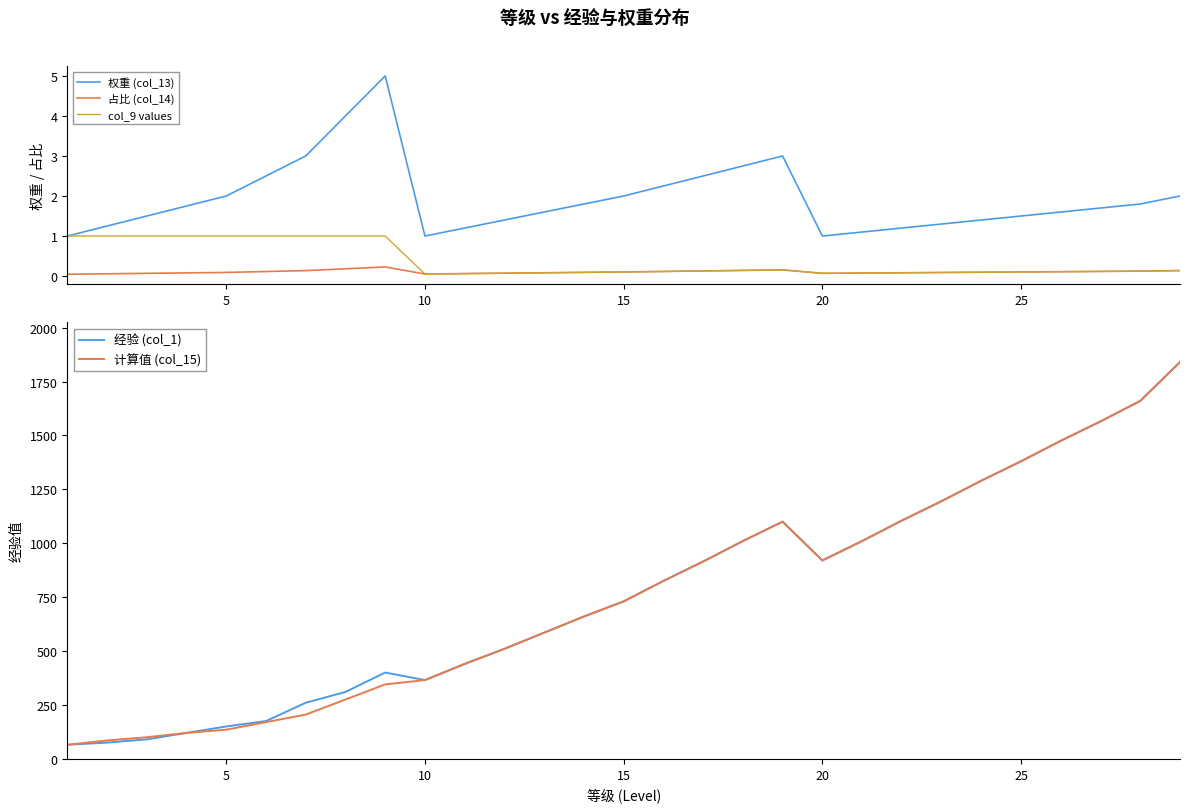

Reading right to left, what are all the values shown in this chart?

权重 (col_13): 2.0	1.8	1.7	1.6	1.5	1.4	1.3	1.2	1.1	1.0	3.0	2.8	2.5	2.2	2.0	1.8	1.6	1.4	1.2	1.0	5.0	4.0	3.0	2.5	2.0	1.8	1.5	1.2	1.0
占比 (col_14): 0.1	0.1	0.1	0.1	0.1	0.1	0.1	0.1	0.1	0.1	0.2	0.1	0.1	0.1	0.1	0.1	0.1	0.1	0.1	0.1	0.2	0.2	0.1	0.1	0.1	0.1	0.1	0.1	0.0
col_9 values: 0.1	0.1	0.1	0.1	0.1	0.1	0.1	0.1	0.1	0.1	0.2	0.1	0.1	0.1	0.1	0.1	0.1	0.1	0.1	0.1	1.0	1.0	1.0	1.0	1.0	1.0	1.0	1.0	1.0
经验 (col_1): 1840.0	1660.0	1565.0	1475.0	1380.0	1290.0	1195.0	1105.0	1010.0	920.0	1100.0	1010.0	915.0	825.0	730.0	660.0	585.0	510.0	440.0	365.0	400.0	310.0	260.0	175.0	150.0	120.0	90.0	75.0	65.0
计算值 (col_15): 1840.0	1660.0	1565.0	1475.0	1380.0	1290.0	1195.0	1105.0	1010.0	920.0	1100.0	1010.0	915.0	825.0	730.0	660.0	585.0	510.0	440.0	365.0	345.0	275.0	205.0	170.0	135.0	120.0	100.0	85.0	65.0